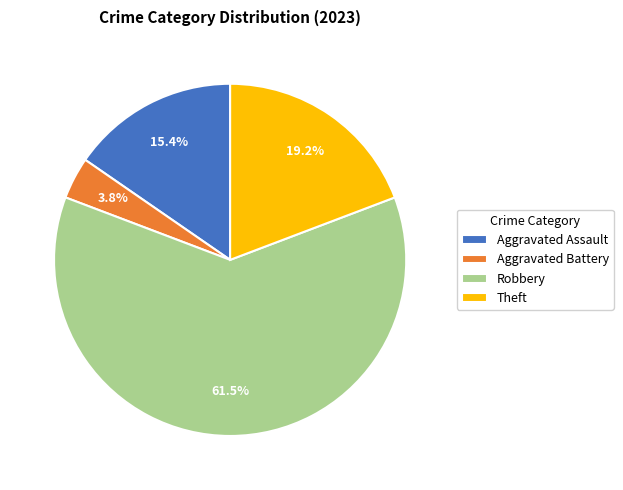

How many segments does this pie chart have?

4